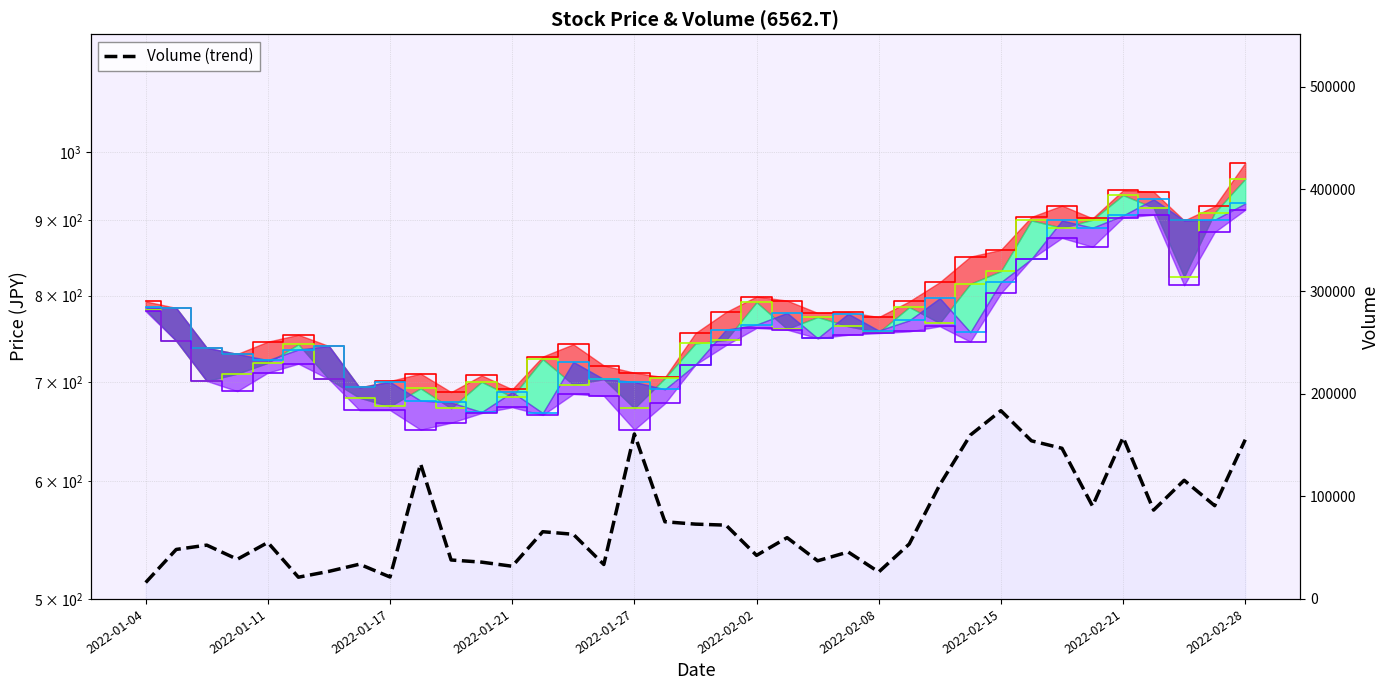

How many series are shown in this chart?

5